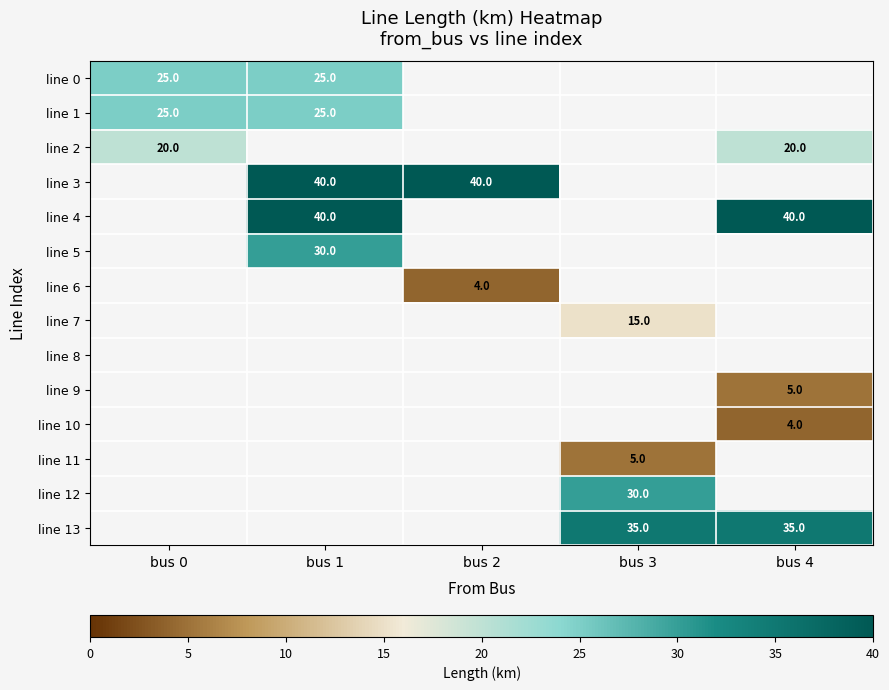

True or false: line 0 has a value of 25 at bus 1.

True